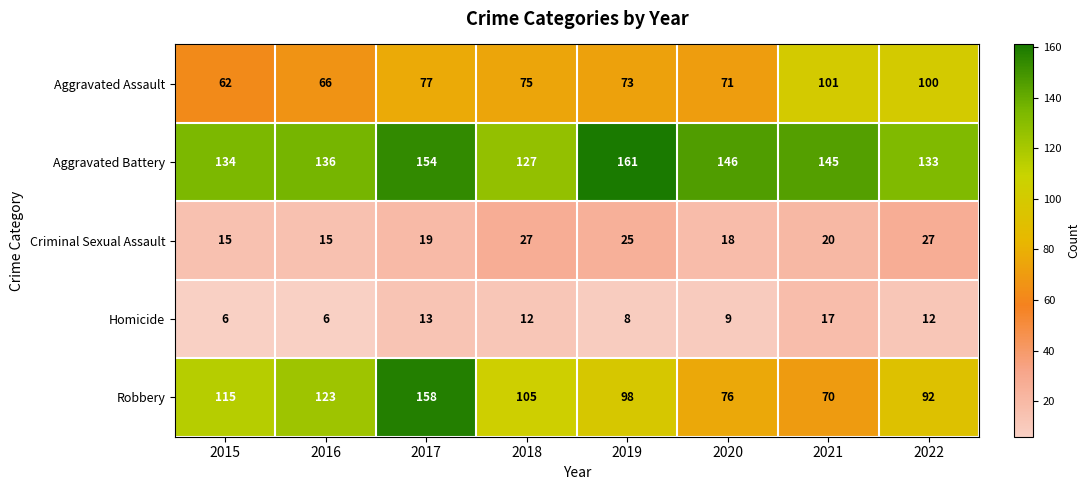

What is the difference between the highest and lowest values at 2022?

121